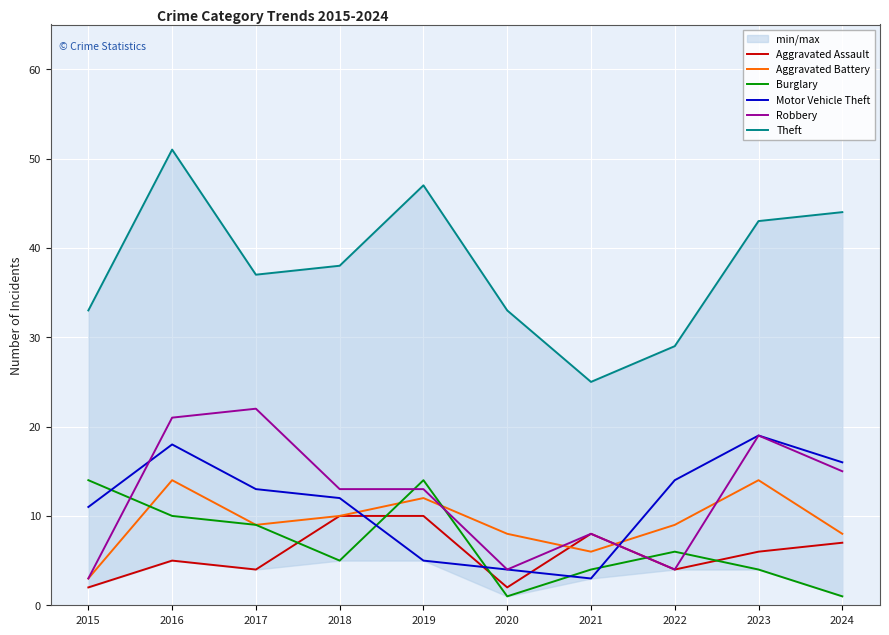

Reading left to right, transcribe all the data shown in this chart.

Aggravated Assault: 2	5	4	10	10	2	8	4	6	7
Aggravated Battery: 3	14	9	10	12	8	6	9	14	8
Burglary: 14	10	9	5	14	1	4	6	4	1
Motor Vehicle Theft: 11	18	13	12	5	4	3	14	19	16
Robbery: 3	21	22	13	13	4	8	4	19	15
Theft: 33	51	37	38	47	33	25	29	43	44